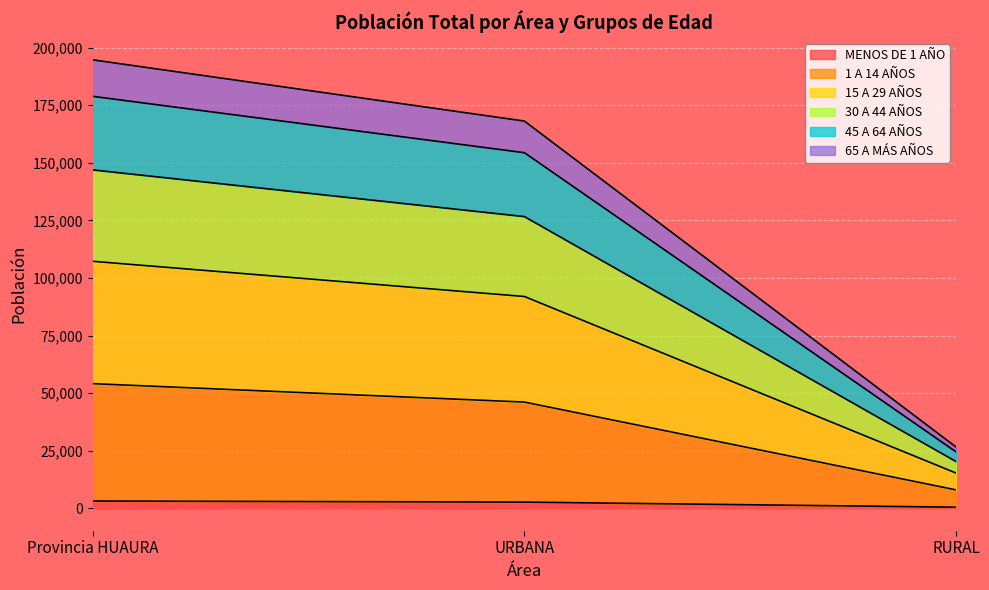

How many data points in 1 A 14 AÑOS are less than 46126?

1